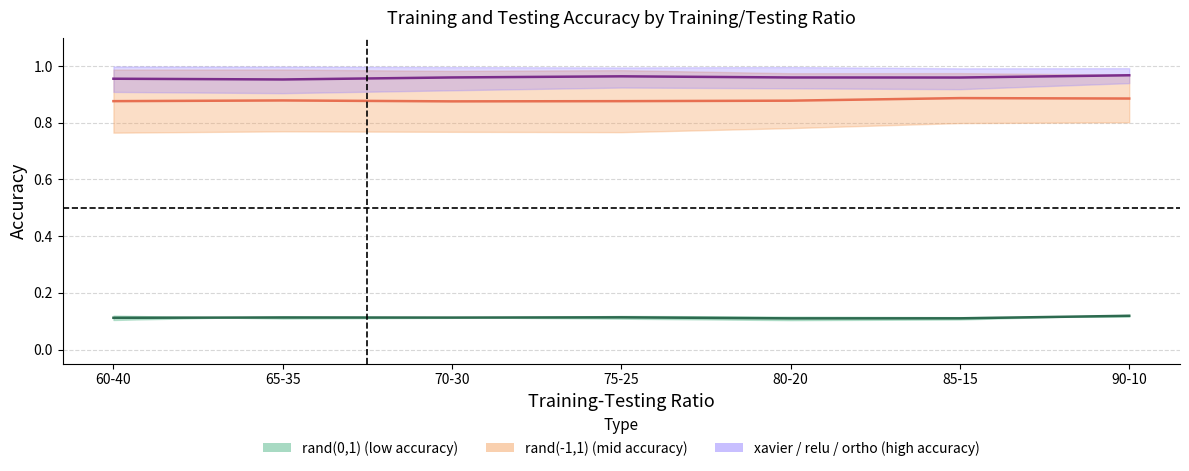

Which series changed the most between 60-40 and 75-25?

xavier/relu/ortho Mean Accuracy